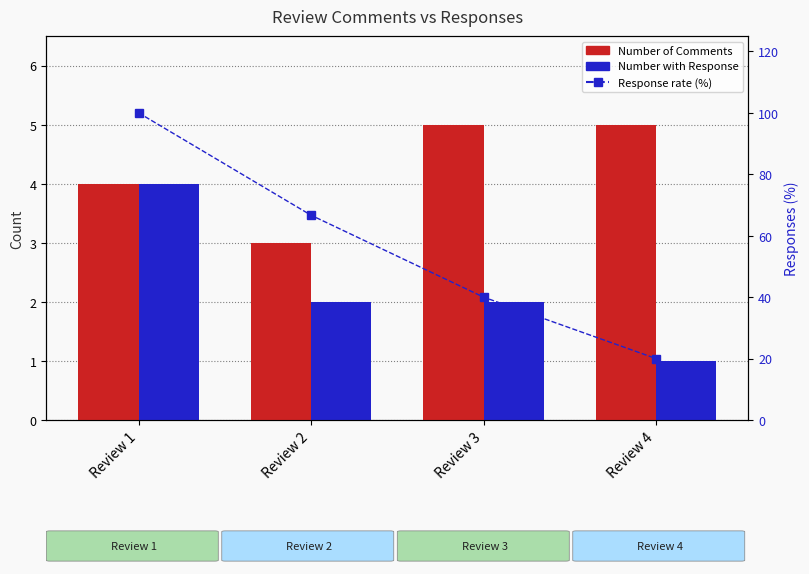

Is the value of Response rate (%) at Review 3 greater than the value of Number of Comments at Review 2?

Yes